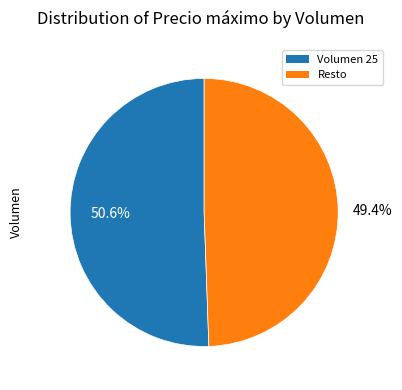

To the nearest percent, what is the difference between the largest and smallest slice percentages?

1%